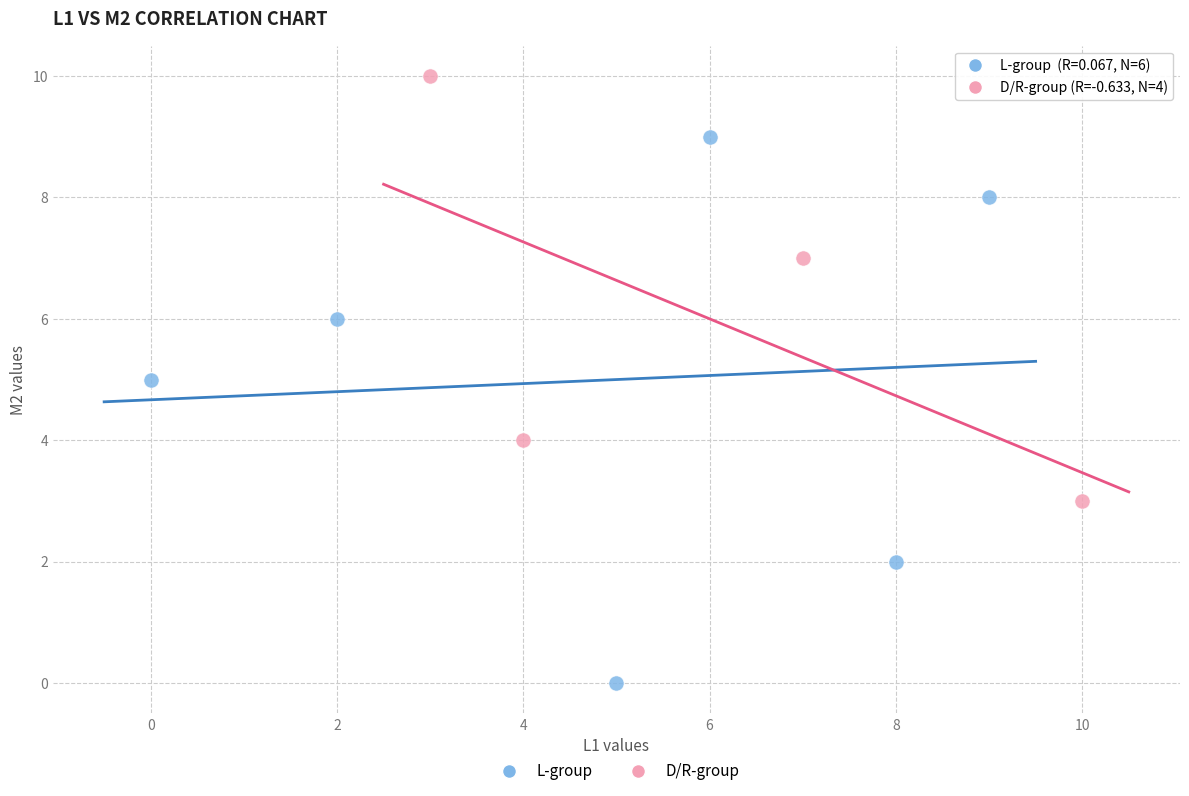

What are all the series names shown in the legend?

L-group, D/R-group